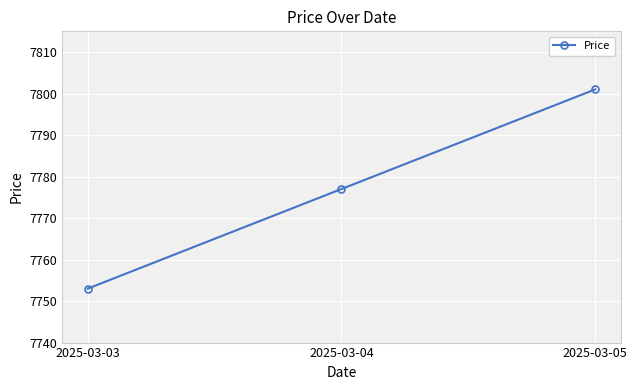

Read the value at 2025-03-05.

7801